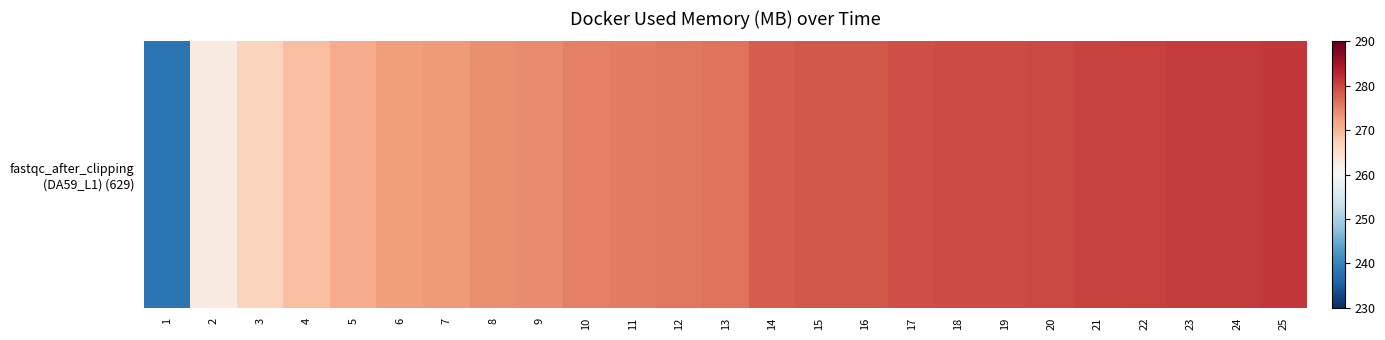

Reading left to right, extract all data points from this chart.

1=238.0	2=262.8	3=266.7	4=269.1	5=271.1	6=272.4	7=272.7	8=273.8	9=274.2	10=275.2	11=275.3	12=275.9	13=276.3	14=278.2	15=278.6	16=278.7	17=279.4	18=279.6	19=279.5	20=279.9	21=280.2	22=280.4	23=280.9	24=281.0	25=281.3